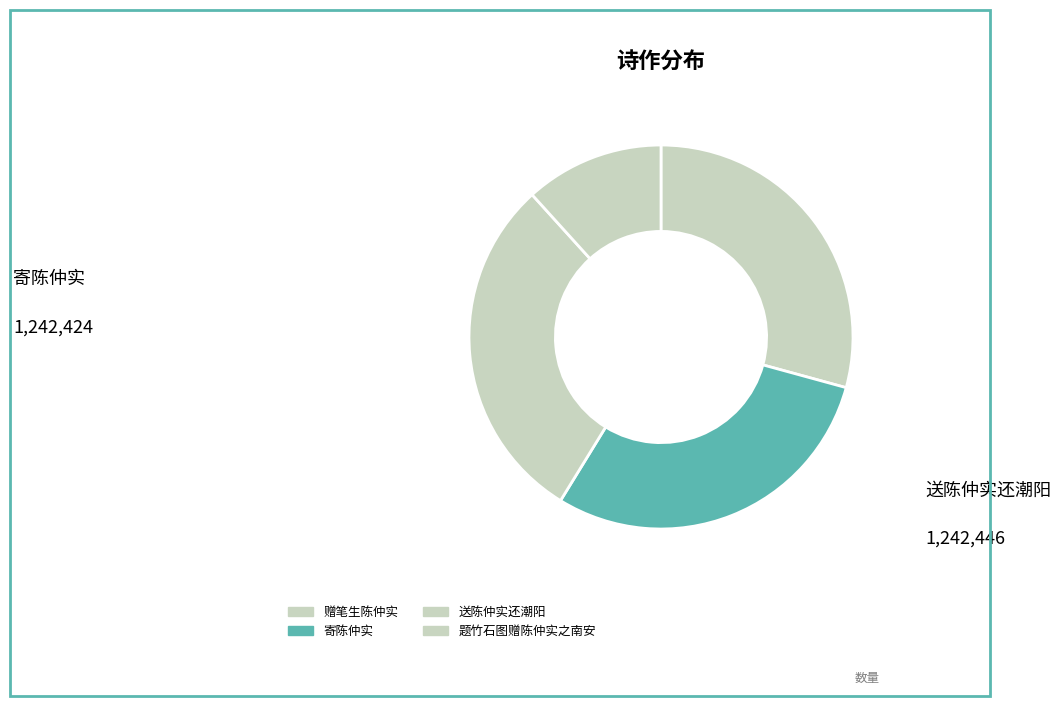

To the nearest percent, what percentage of the pie is 赠笔生陈仲实?

29%